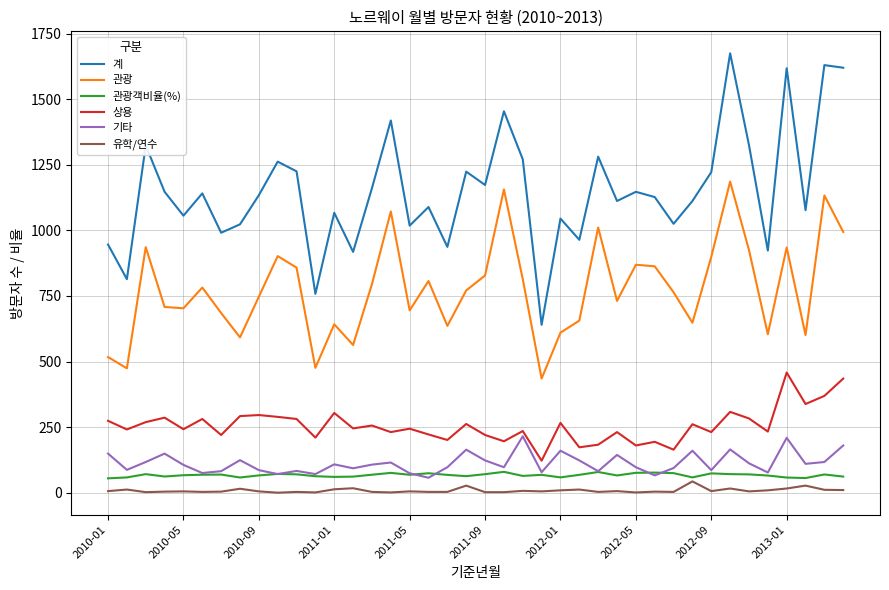

True or false: 계 has more than 2 interior local peaks.

True